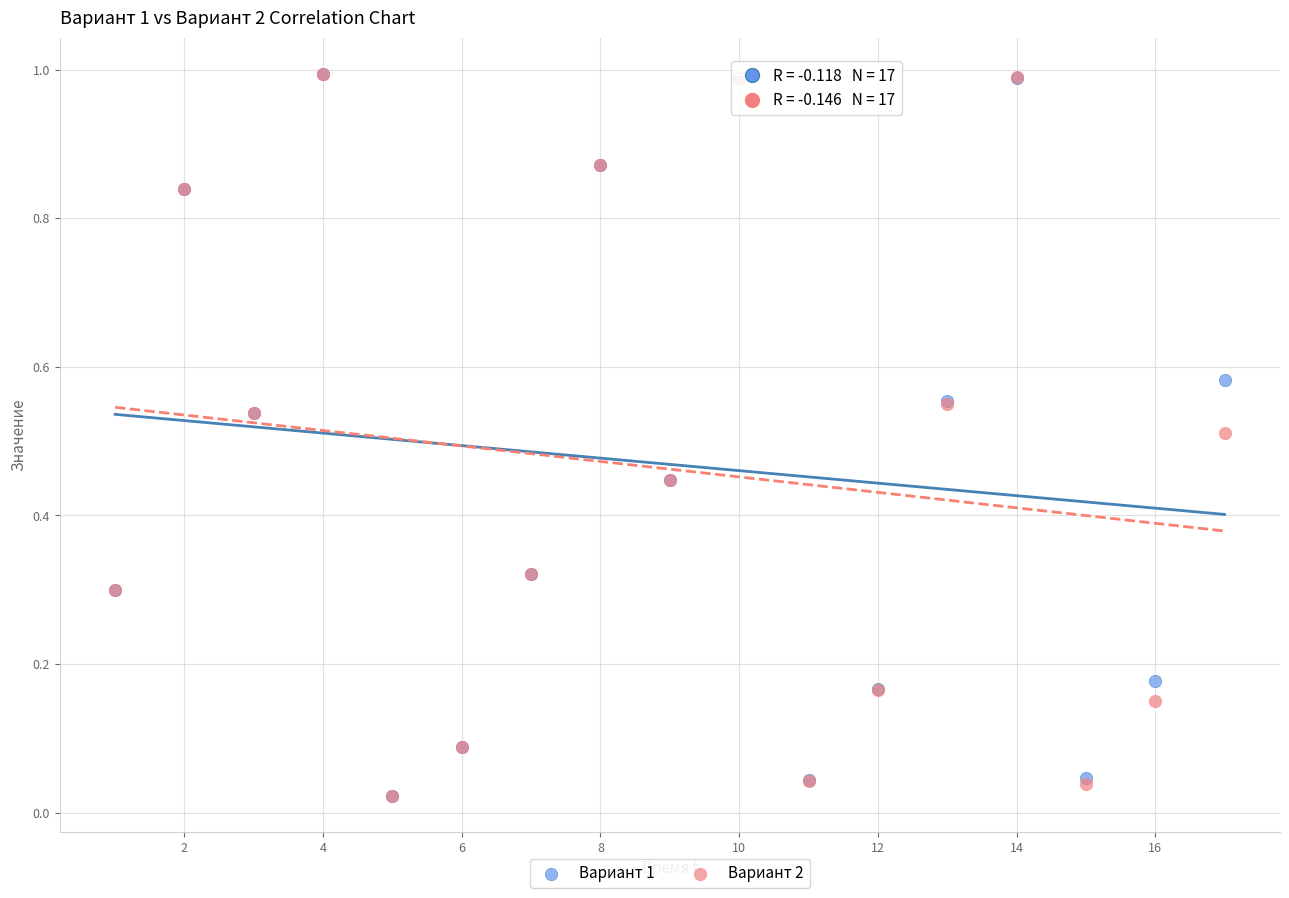

What are all the series names shown in the legend?

Вариант 1, Вариант 2